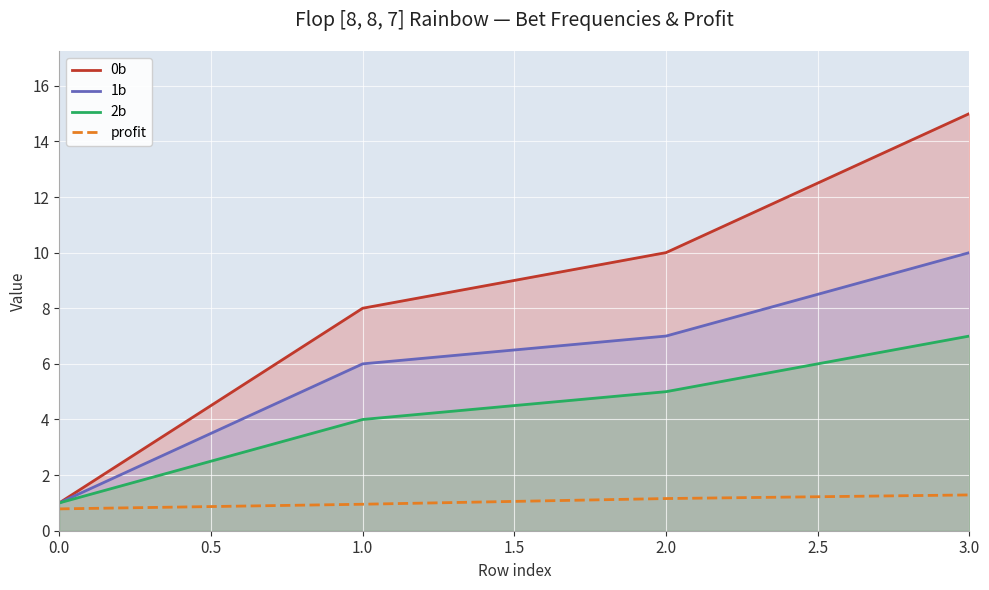

At how many categories does at least one series exceed 4?

3